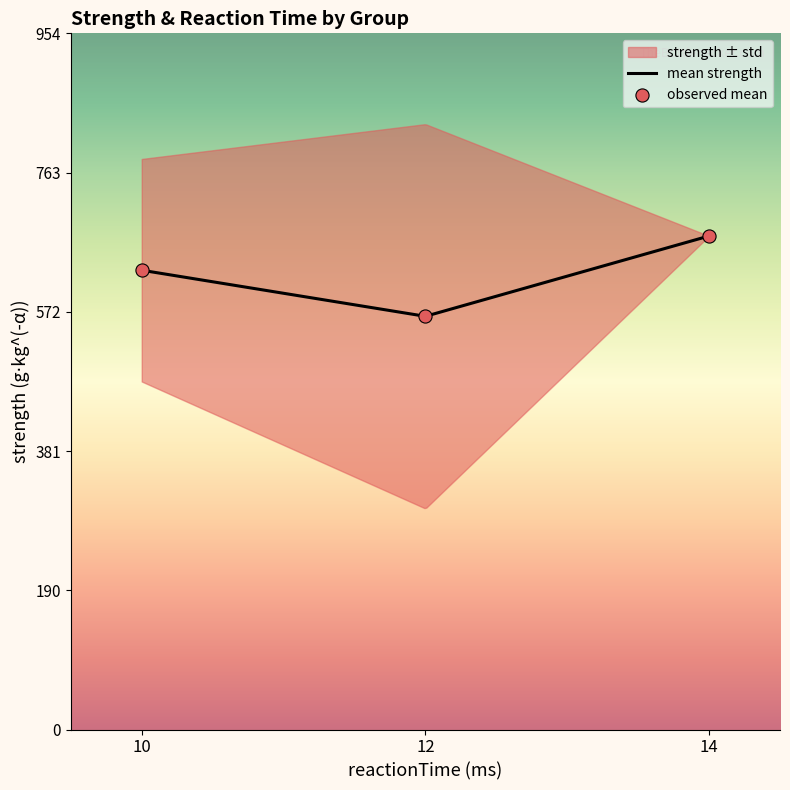

Is the value of strength (g⋅kg^(-α)) at 12 greater than the value of reactionTime (ms) at 10?

Yes